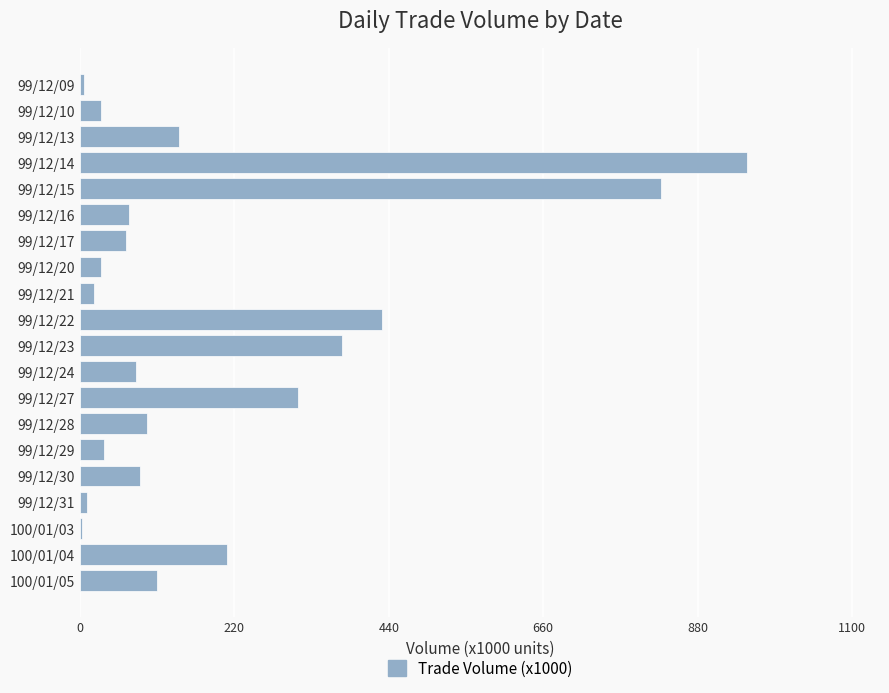

What is the sum of all values?

3878